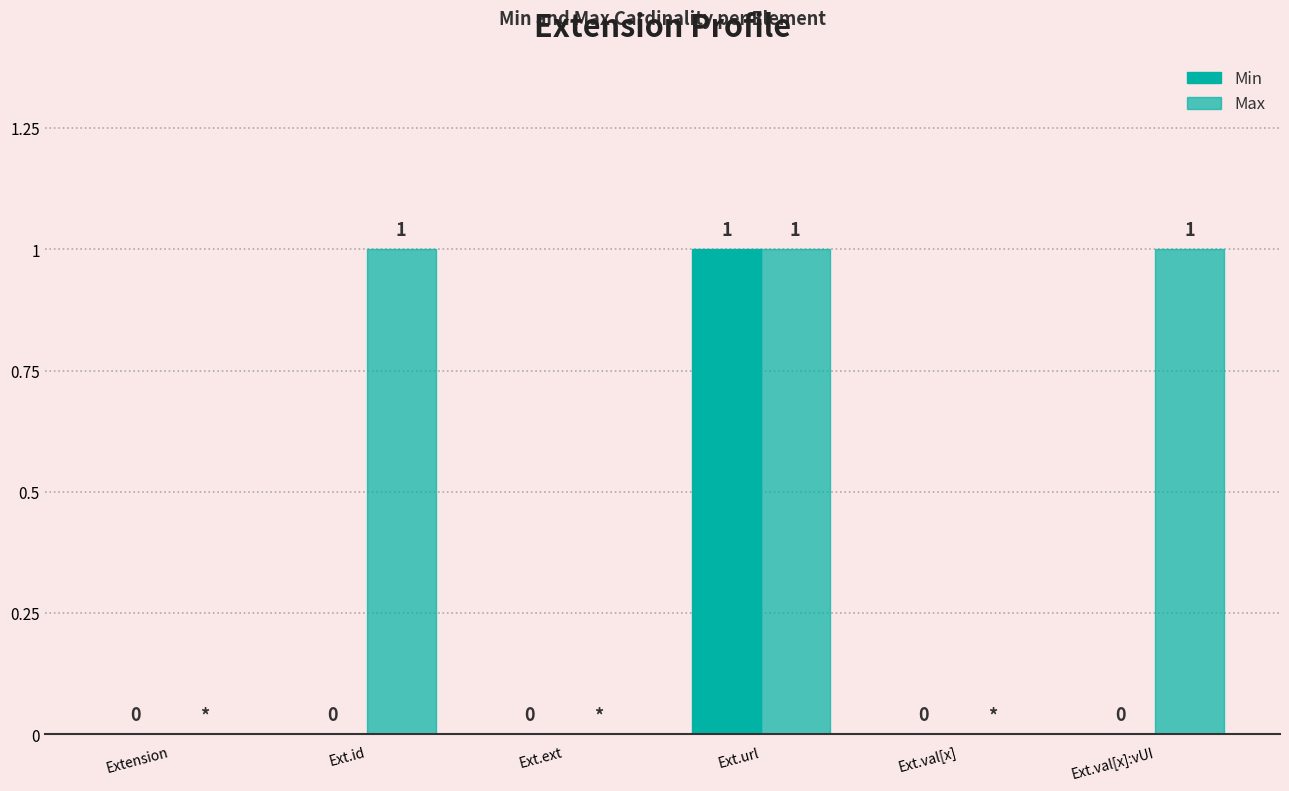

Which label corresponds to the largest value in the chart?

Ext.url